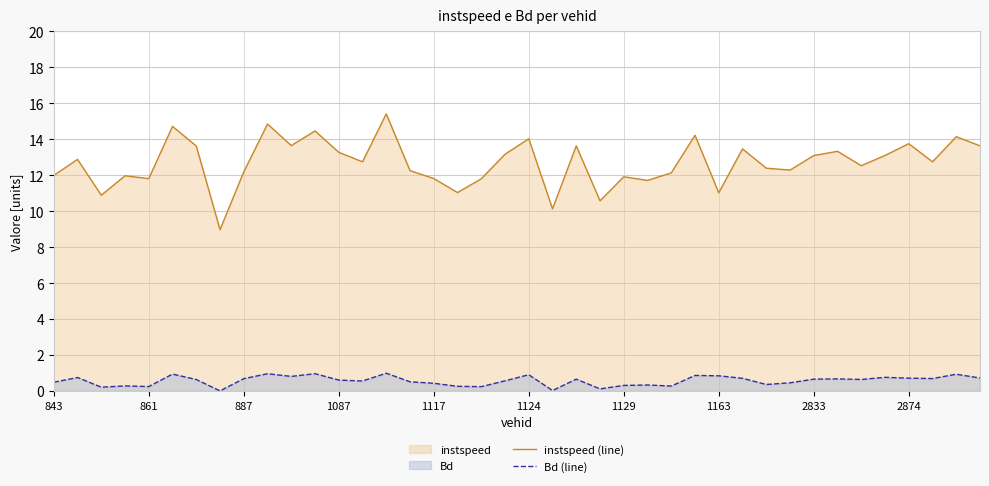

Which series has the widest spread of values?

instspeed (line)